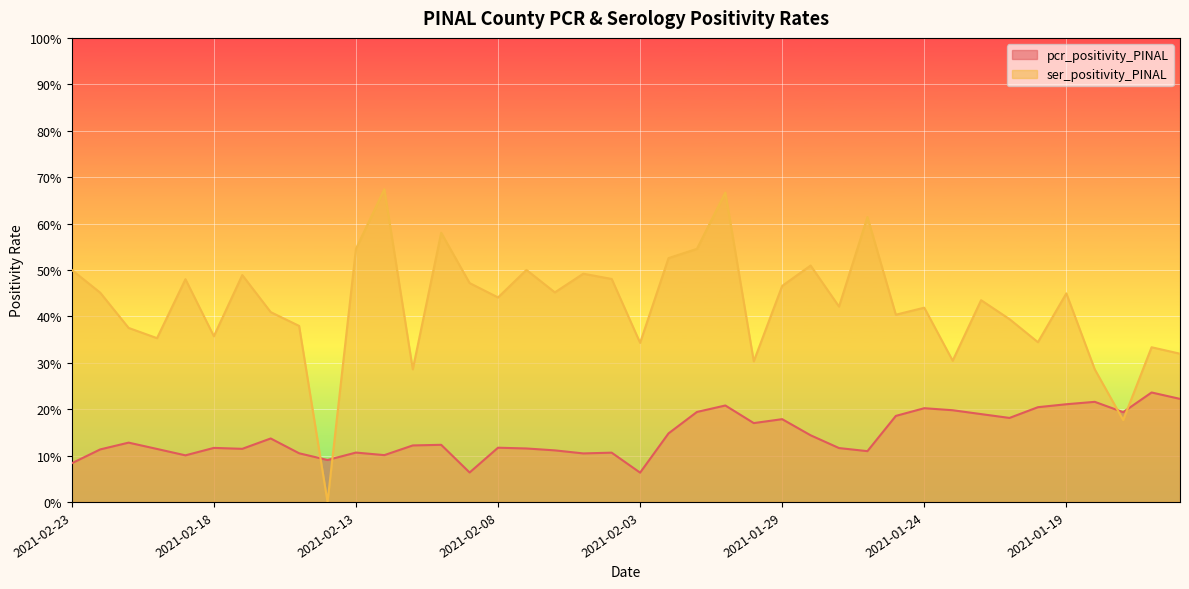

Which series has the largest range (max minus min)?

ser_positivity_PINAL